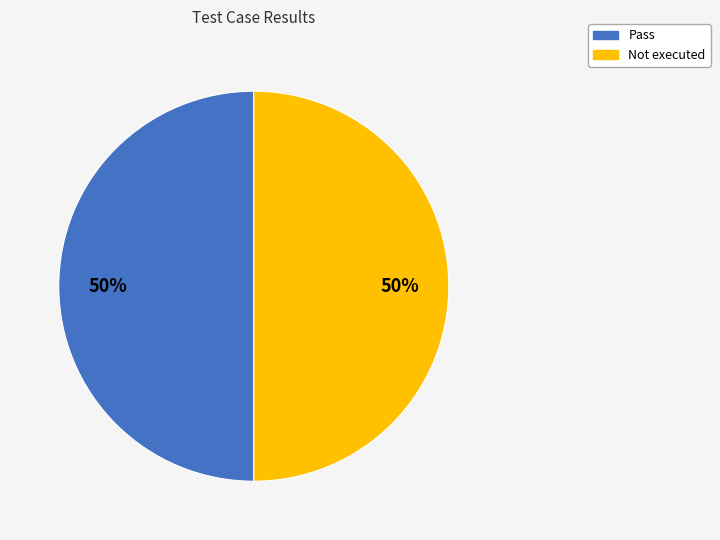

To the nearest percent, what is the average slice percentage?

50%